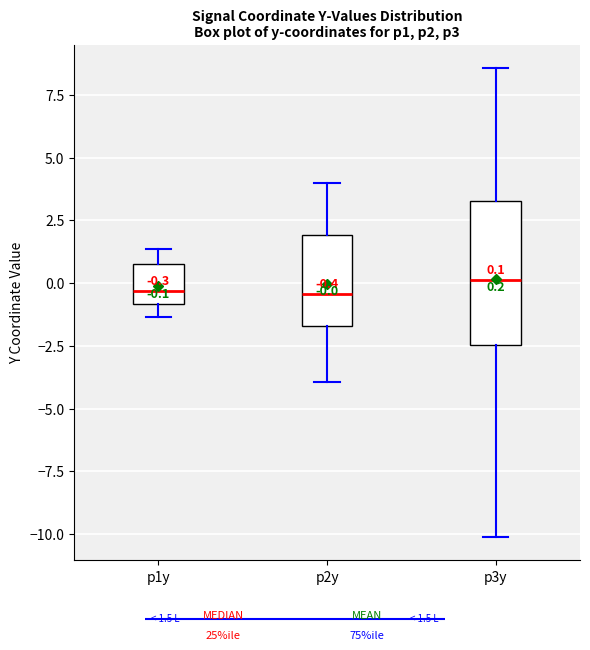

Which box is the tallest, from its lower edge to its upper edge?

p3y